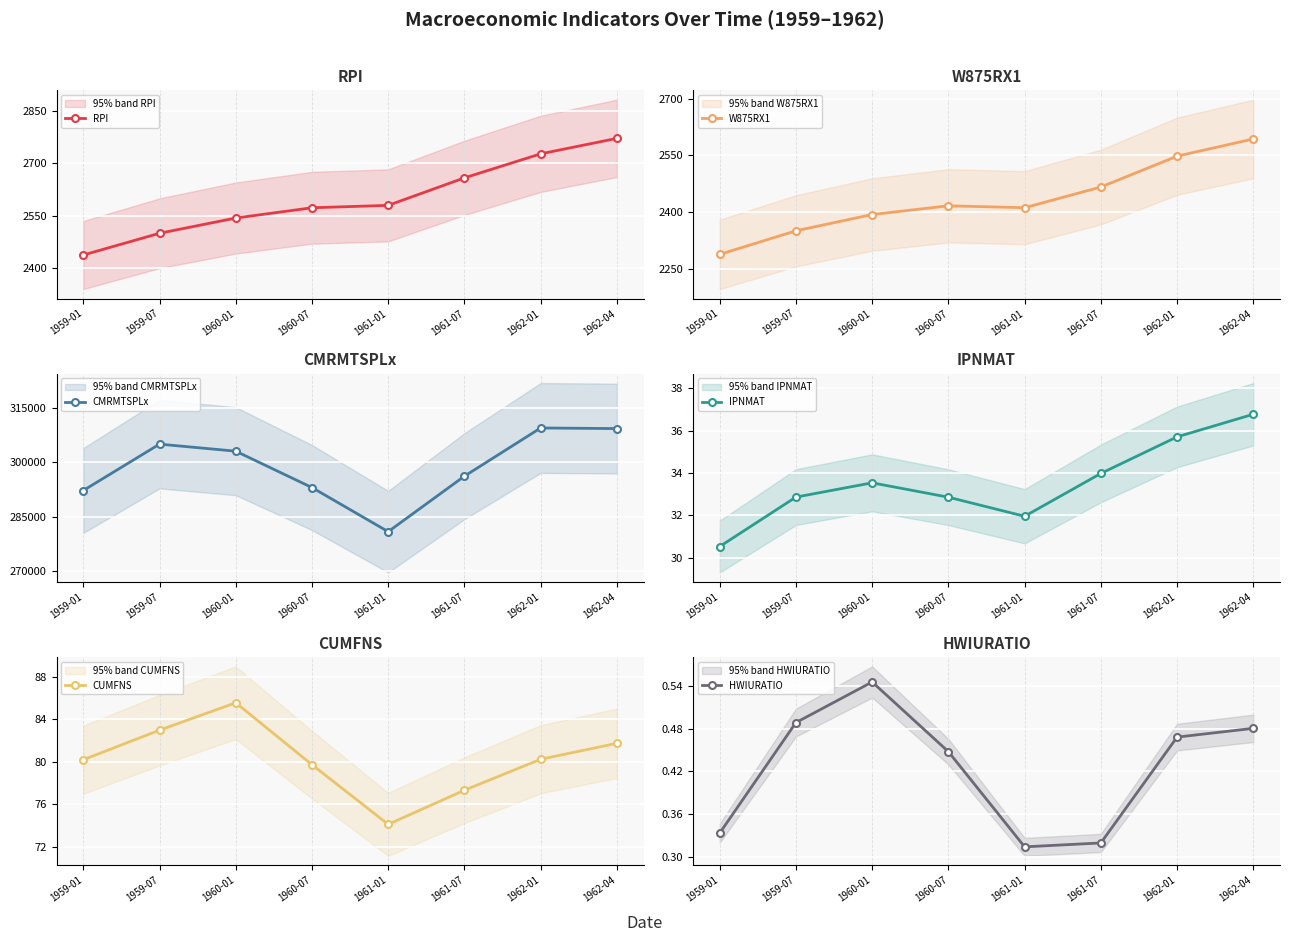

At which category does the chart reach its minimum across all series?

1961-01